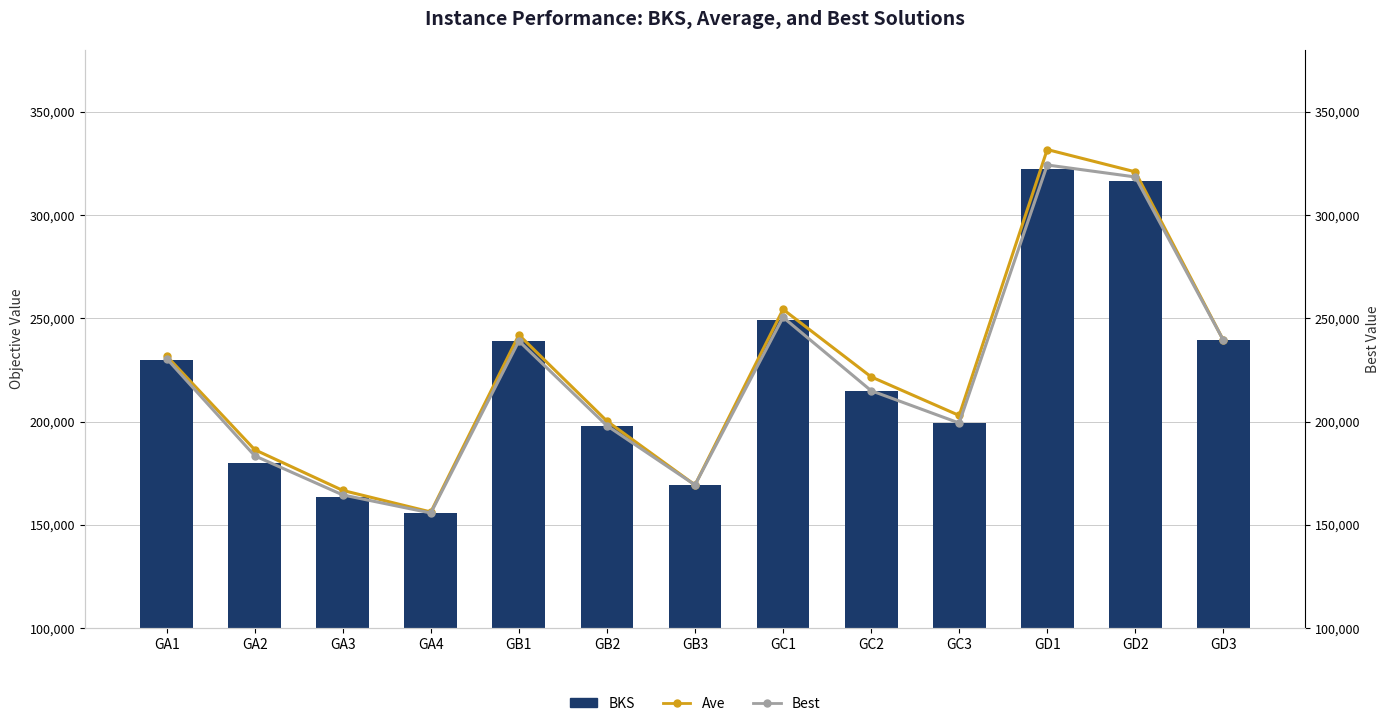

Reading left to right, transcribe all the data shown in this chart.

BKS: 229886.0	180119.0	163405.0	155796.0	239080.0	198048.0	169372.0	249448.0	215020.0	199346.0	322530.0	316709.0	239479.0
Ave: 231775.9	186438.0	166717.0	156272.0	242031.0	200289.0	169372.0	254395.0	221720.0	203013.0	331772.0	320972.0	239479.0
Best: 230548.0	183482.0	164531.0	155796.0	239080.0	198048.0	169372.0	250557.0	215020.0	199346.0	324293.0	318504.0	239479.0